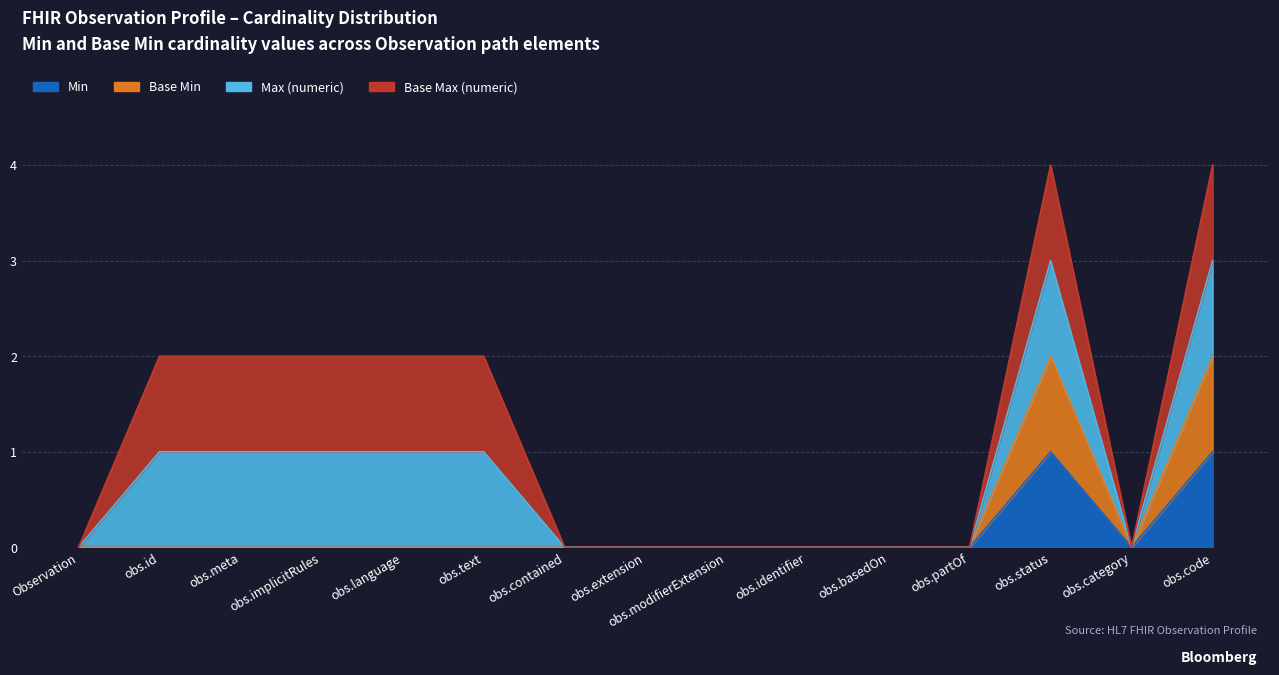

True or false: Min and Base Min intersect in this chart.

False